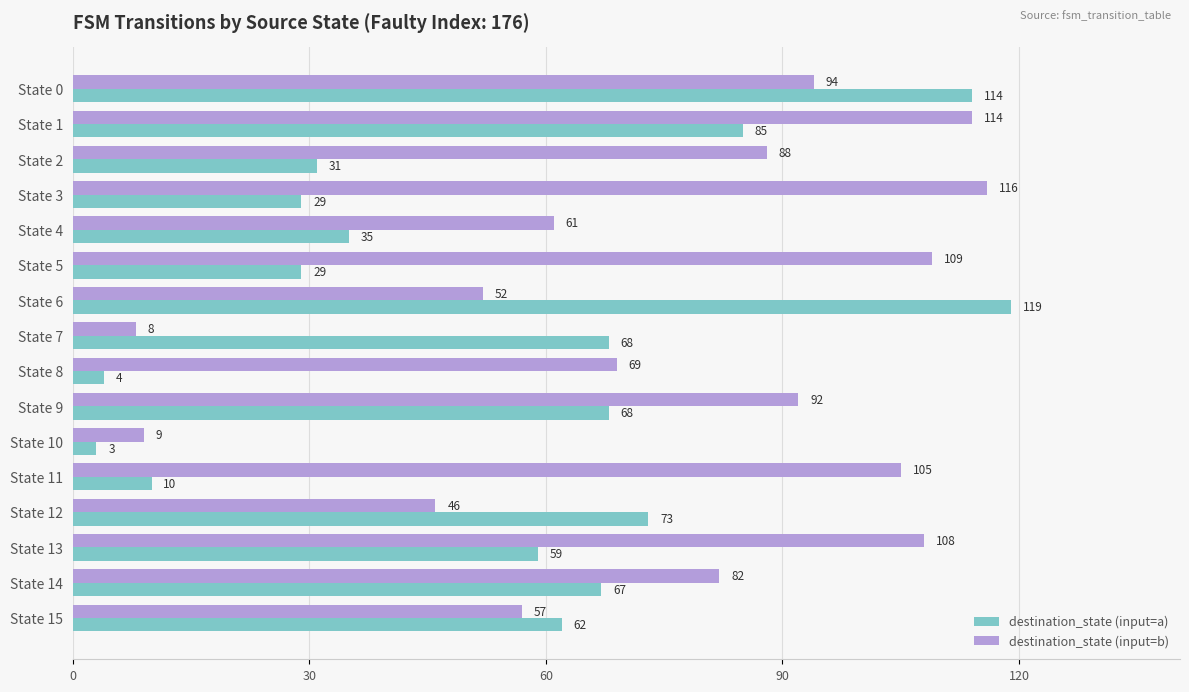

True or false: destination_state (input=a) has a value of 97 at State 12.

False